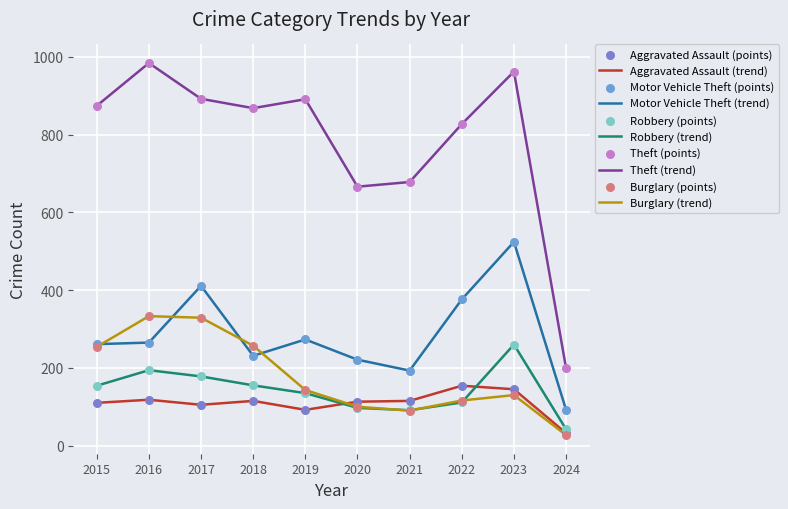

Which series has the largest range (max minus min)?

Theft (trend)